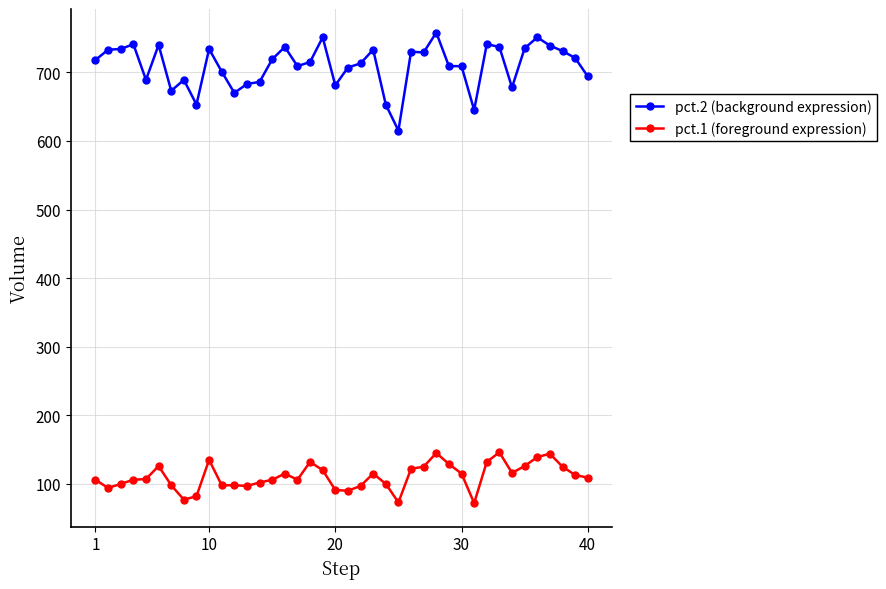

How many lines are shown in the chart?

2